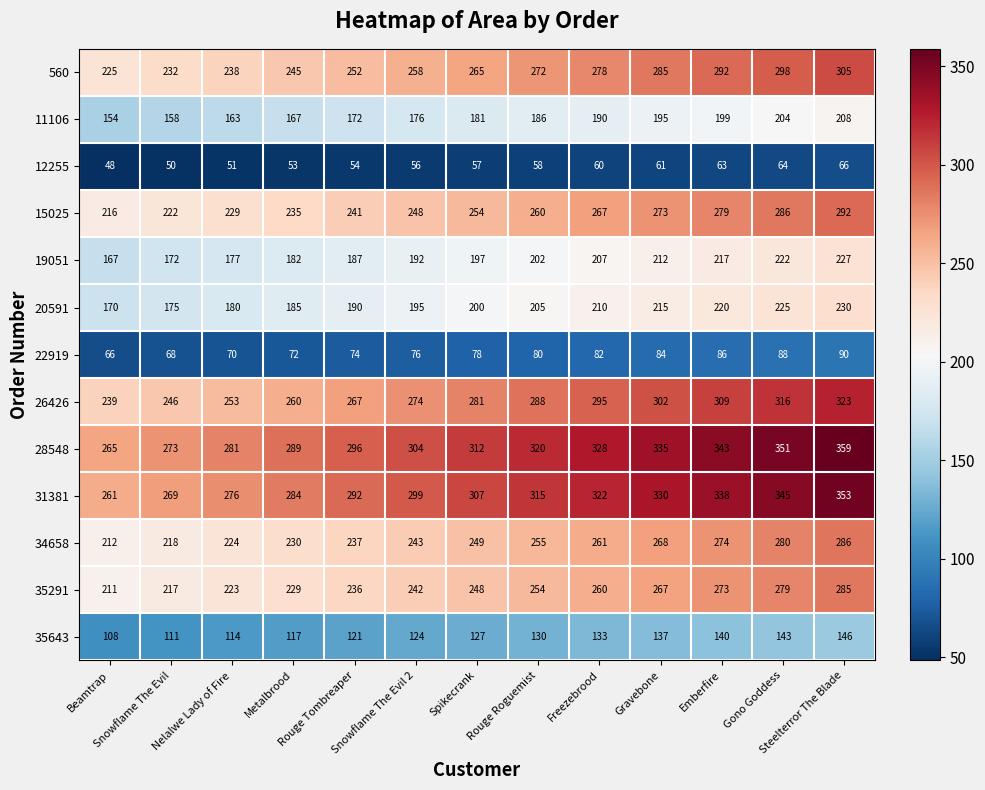

What is the maximum value shown in the chart?

359